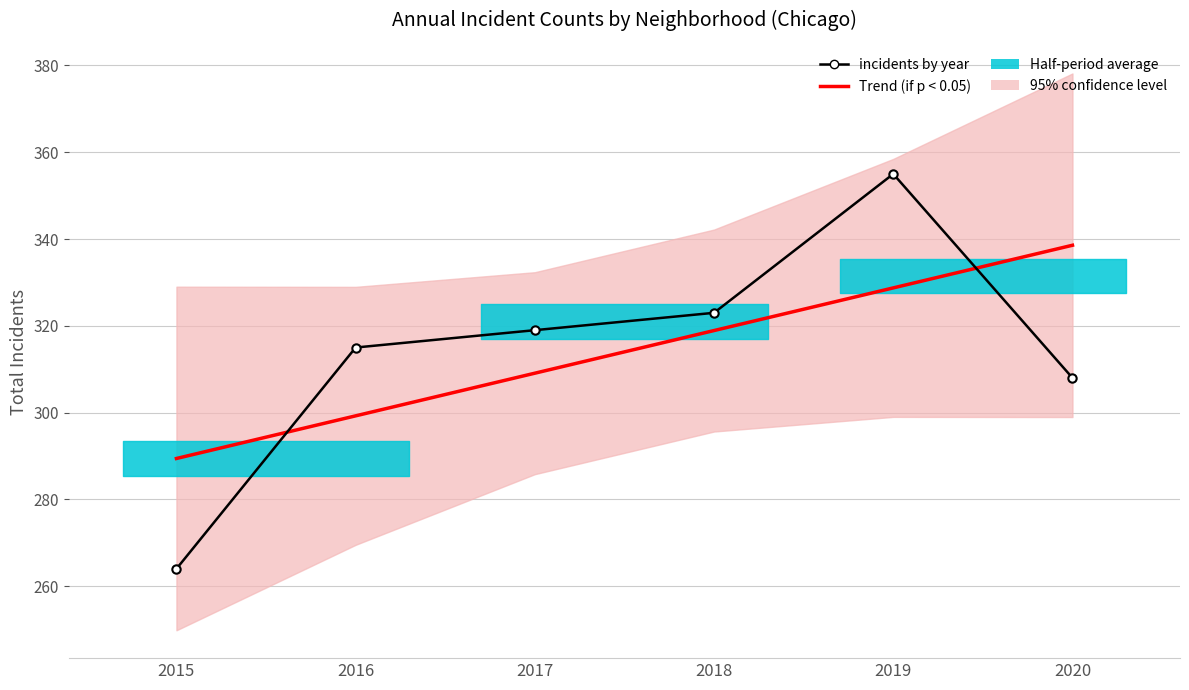

Where do Trend (if p < 0.05) and incidents by year first cross each other?

2015 and 2016